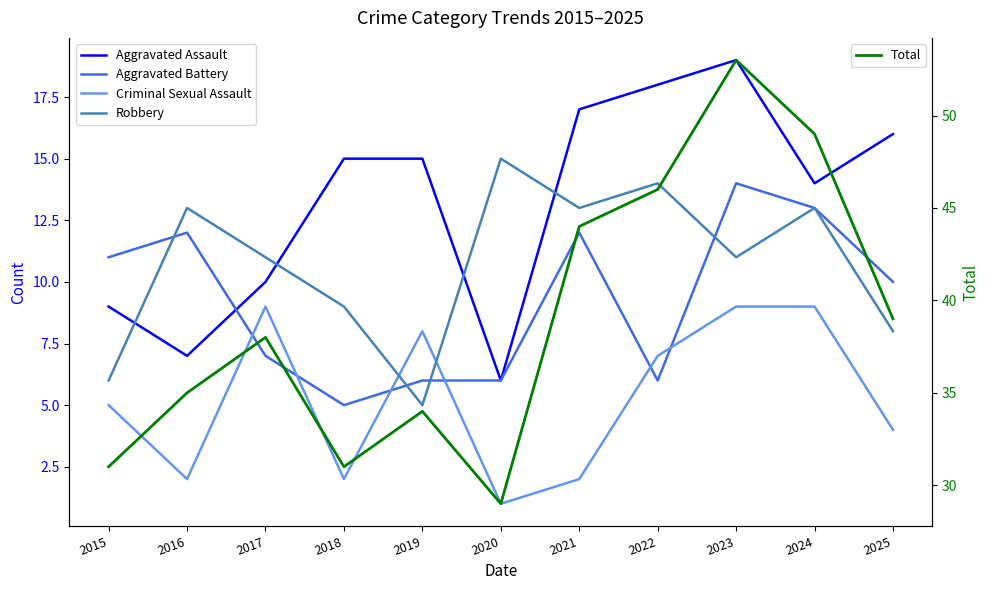

Which series changed the most between 2021 and 2023?

Total